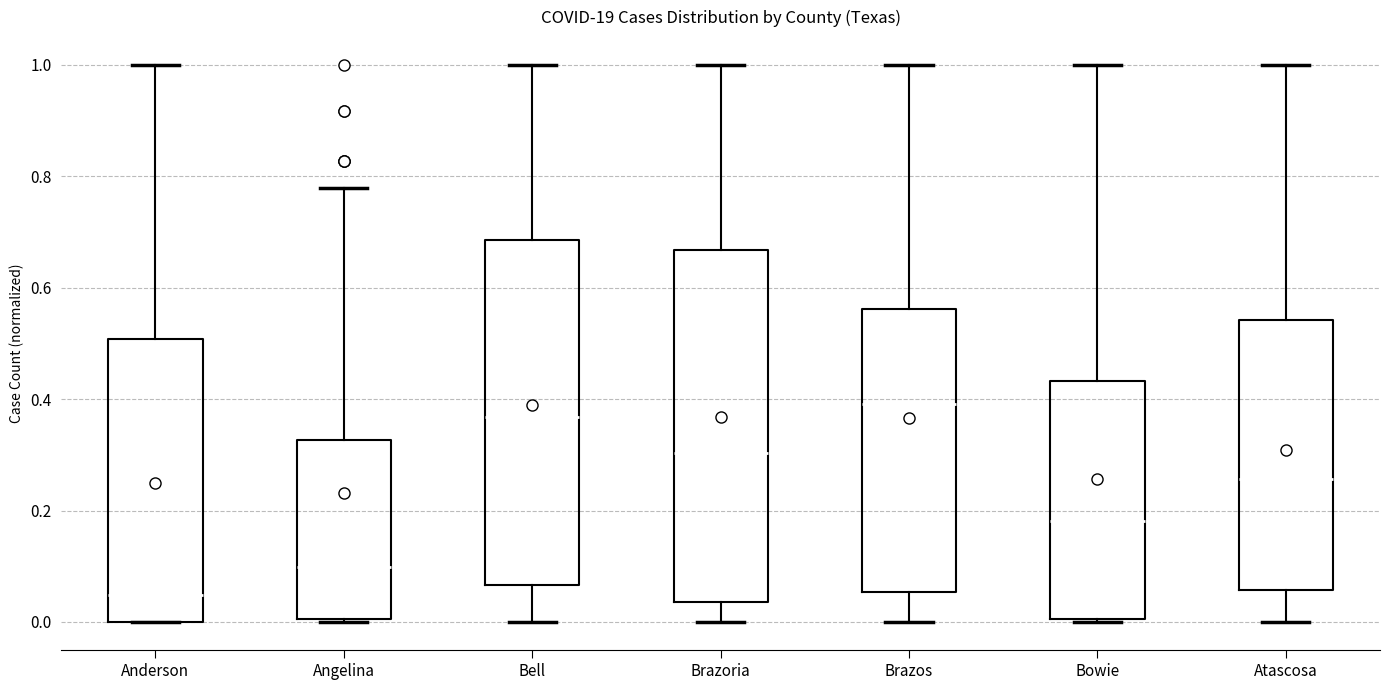

Which box's median line is the highest?

Brazos